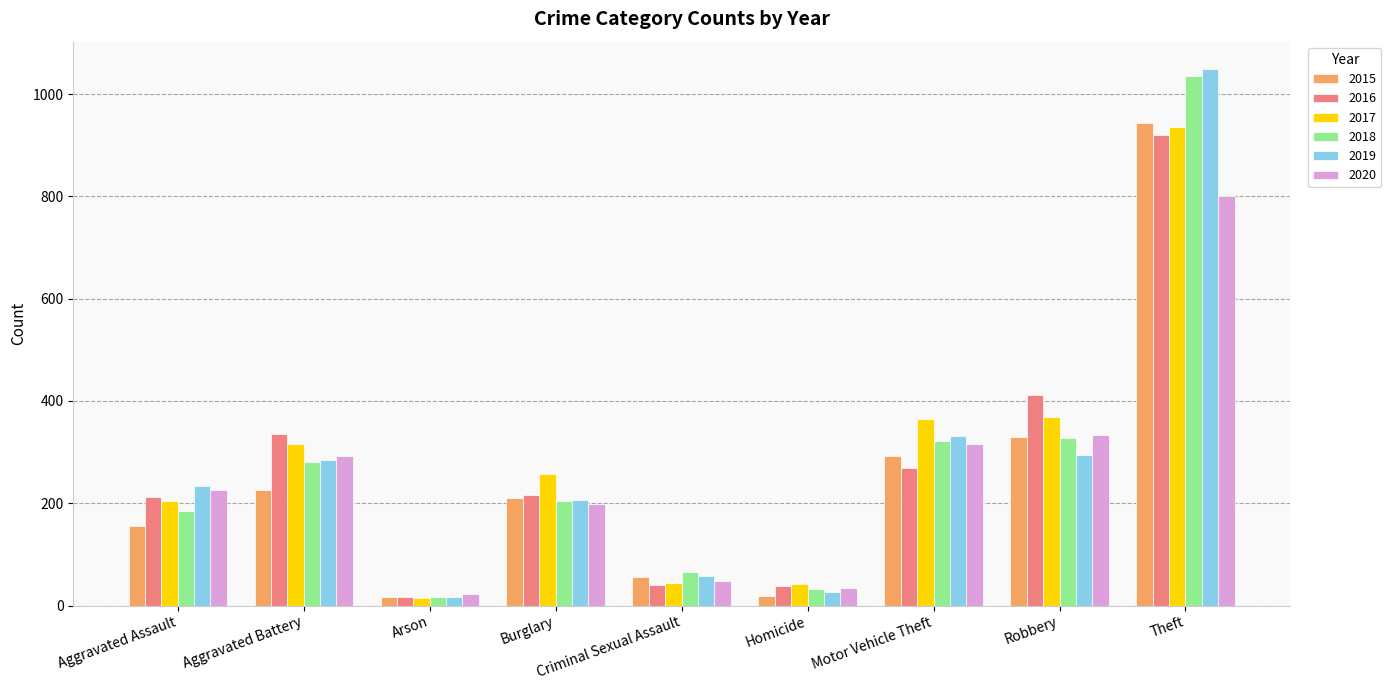

What is the label of the 5th bar from the right?

Criminal Sexual Assault